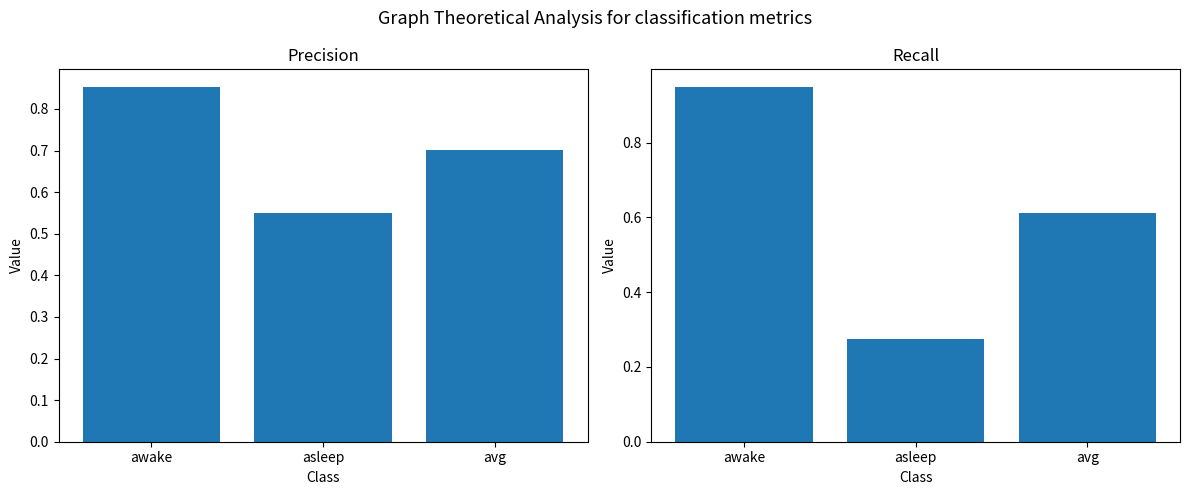

What is the difference between the recall values at avg and awake?

0.3